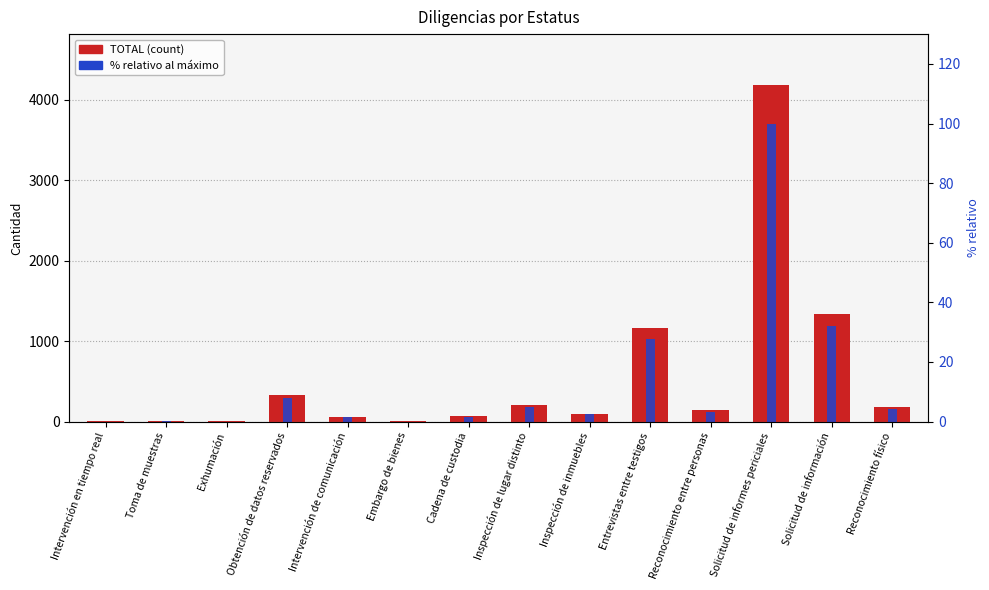

The TOTAL series shows 325.0 at Obtención de datos reservados. True or false?

True